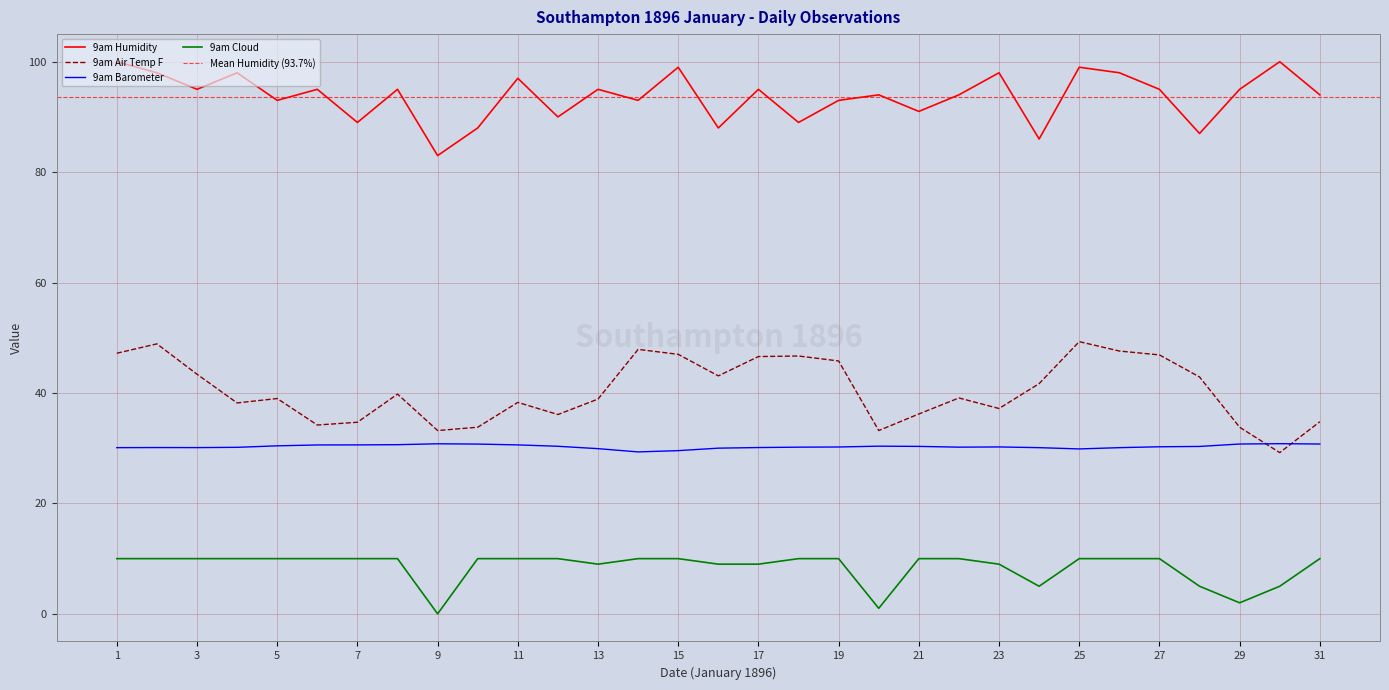

What value does the 9am Humidity series have at 1?

100.0